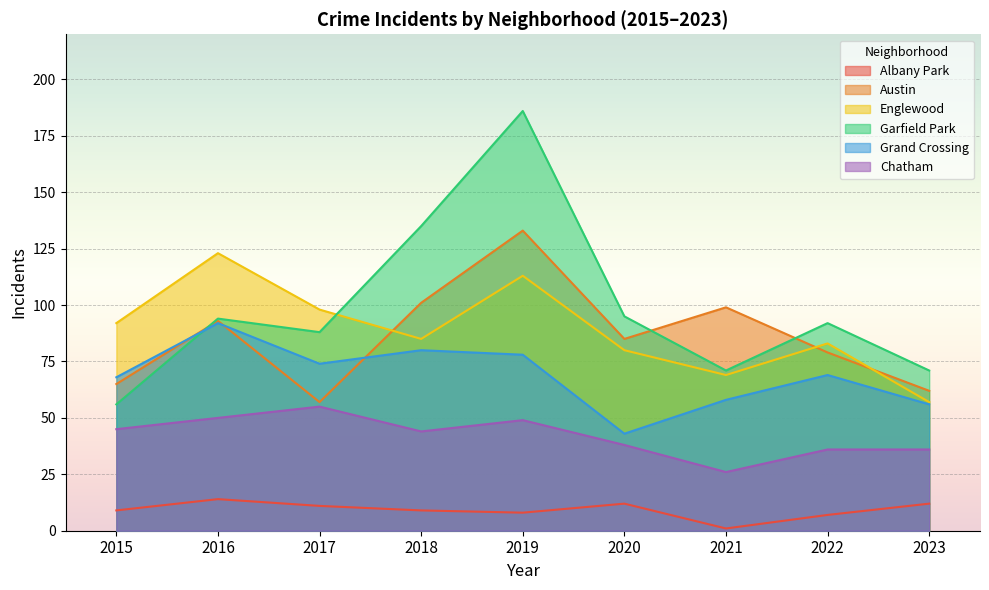

Is it true that Chatham equals 45 at 2015?

True